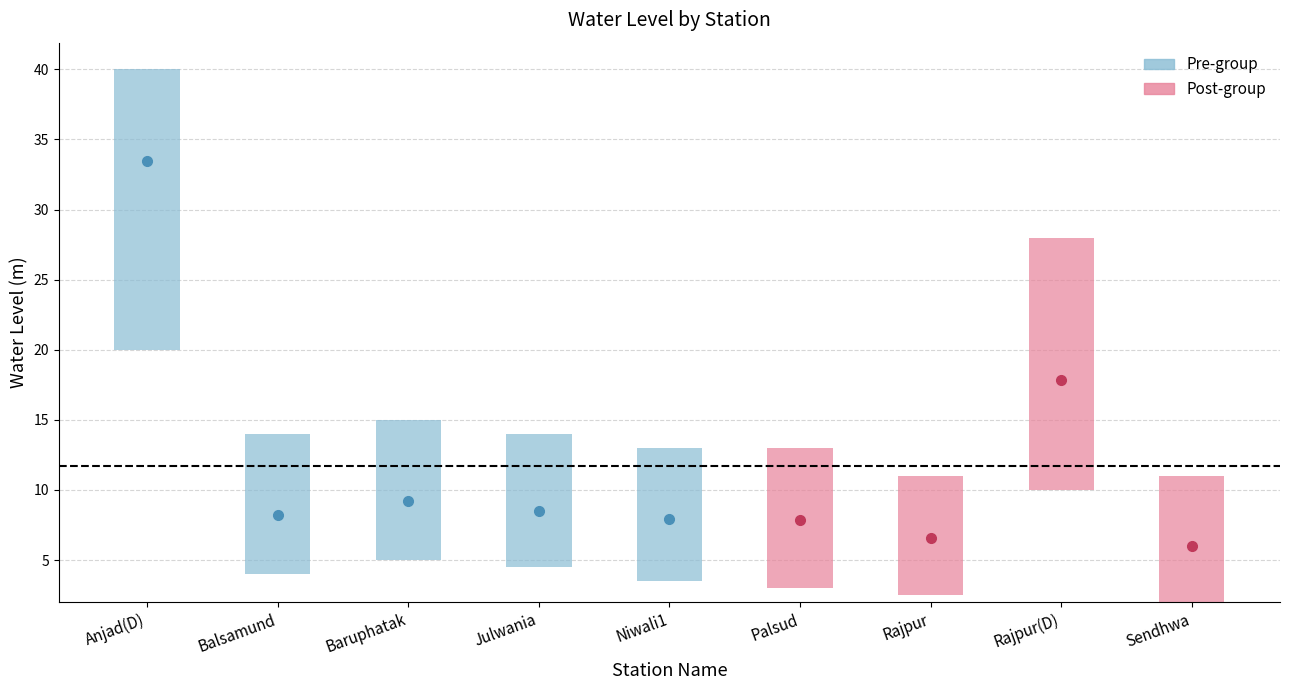

Rank the categories by value from lowest to highest.

Sendhwa, Rajpur, Palsud, Niwali1, Balsamund, Julwania, Baruphatak, Rajpur(D), Anjad(D)